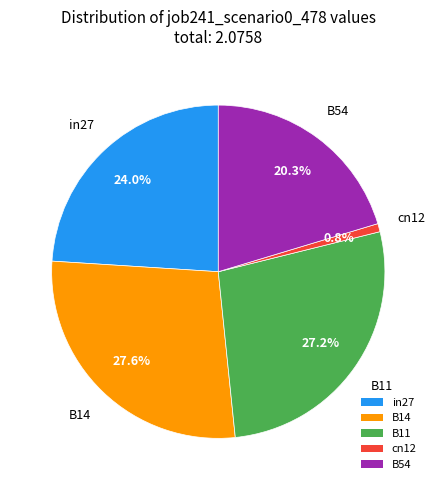

The B11 slice represents 32% of the pie. True or false?

False